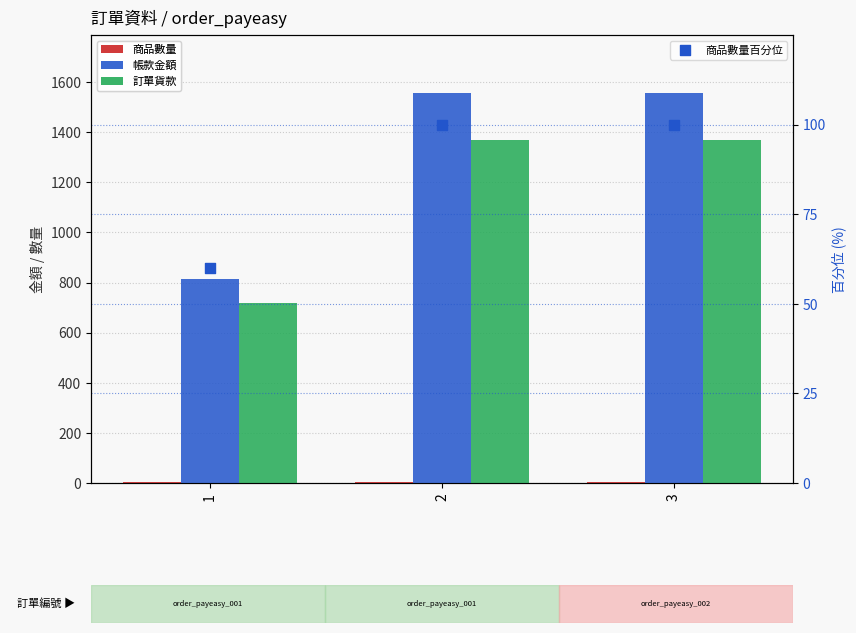

Which series reaches the minimum Y coordinate?

商品數量